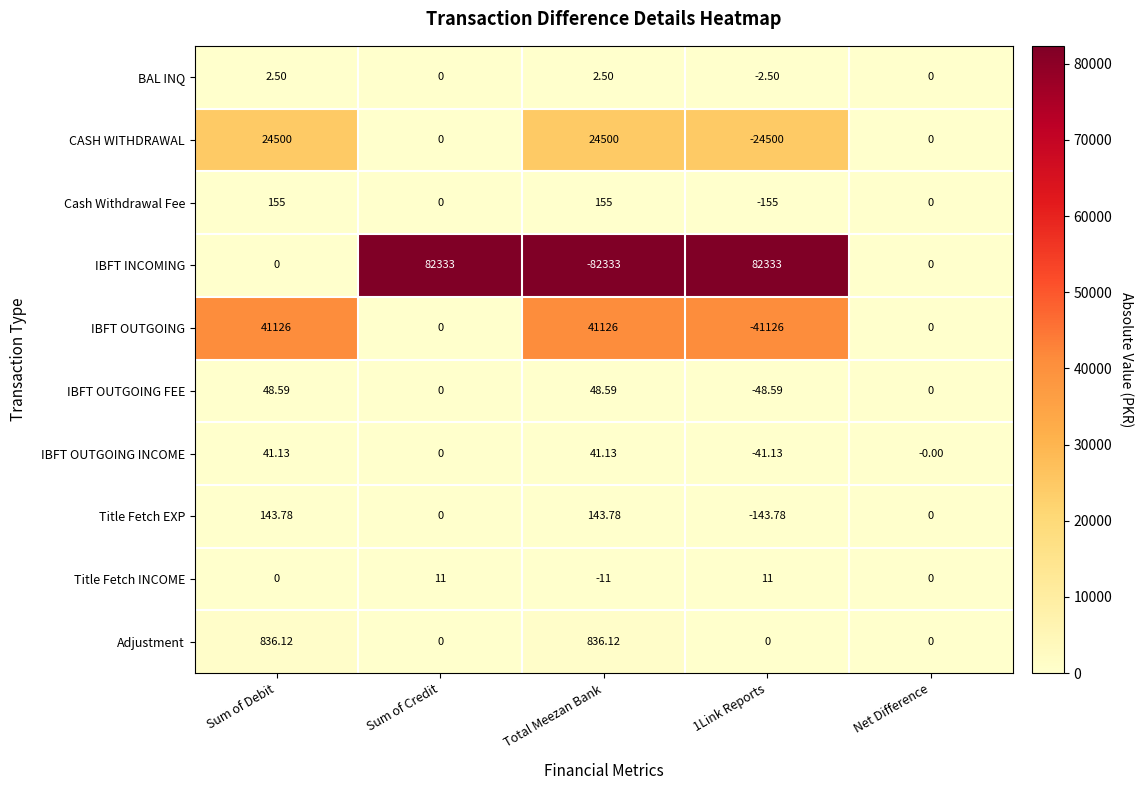

Which series has the largest total across all categories?

IBFT INCOMING